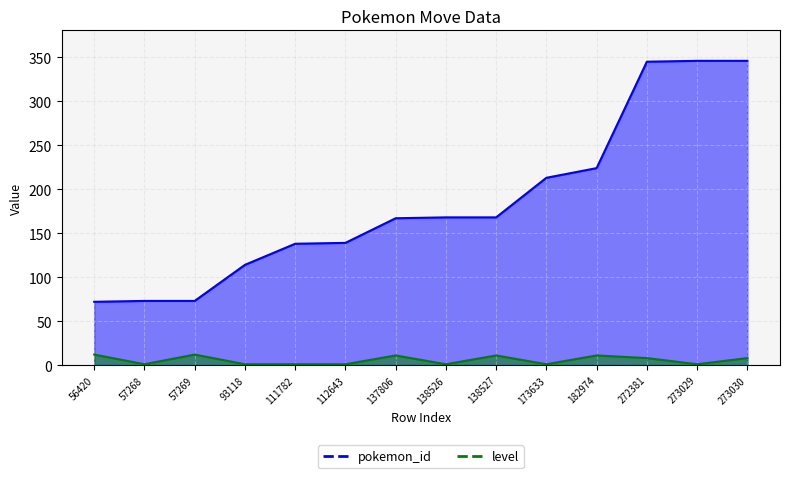

List the series in order of their peak value, highest first.

pokemon_id, level